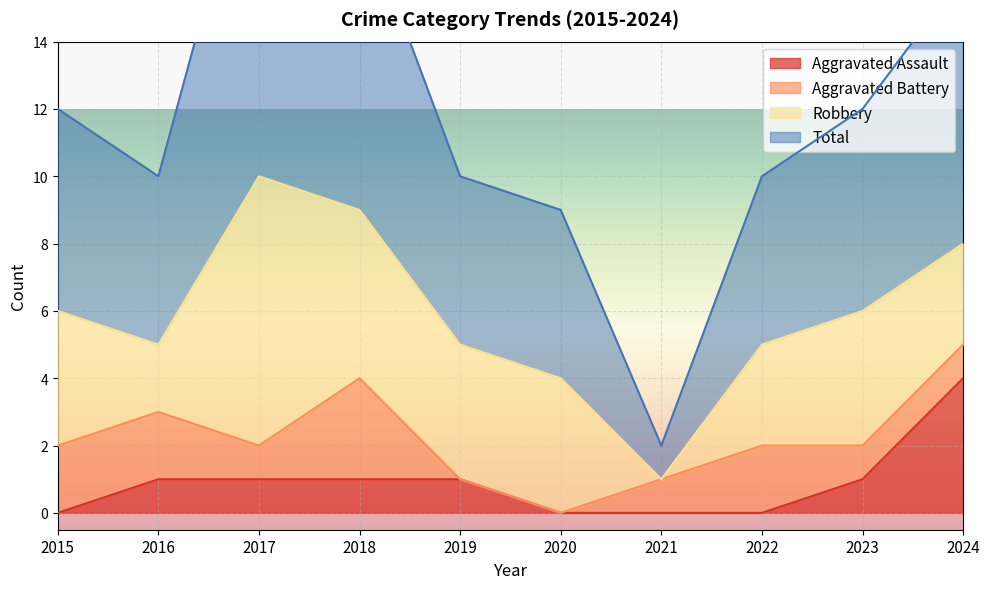

True or false: Total and Aggravated Assault cross at least once.

False